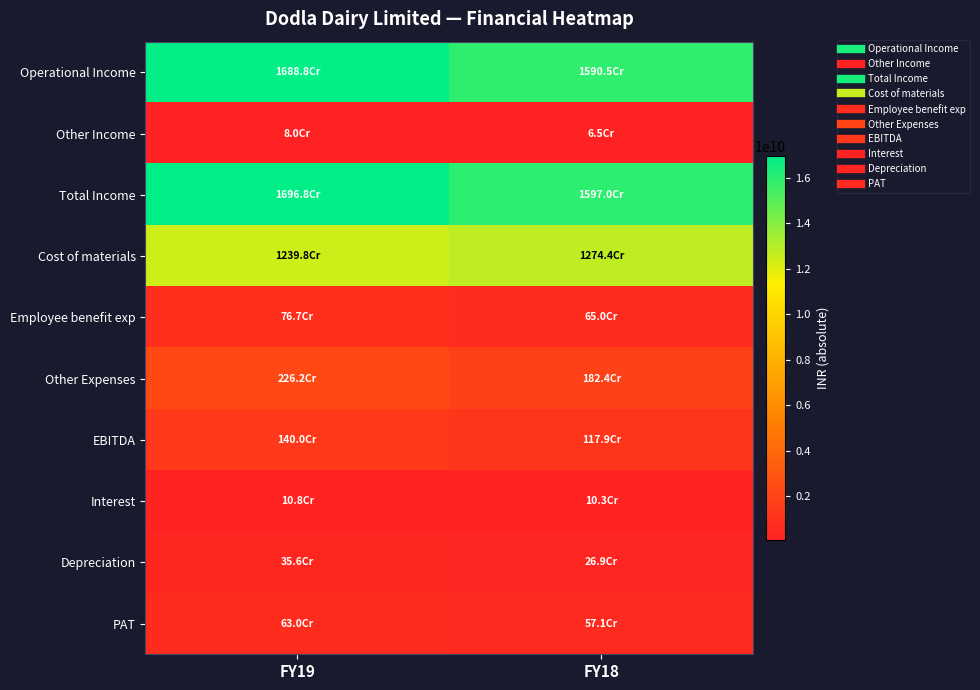

Count the number of categories in the chart.

2